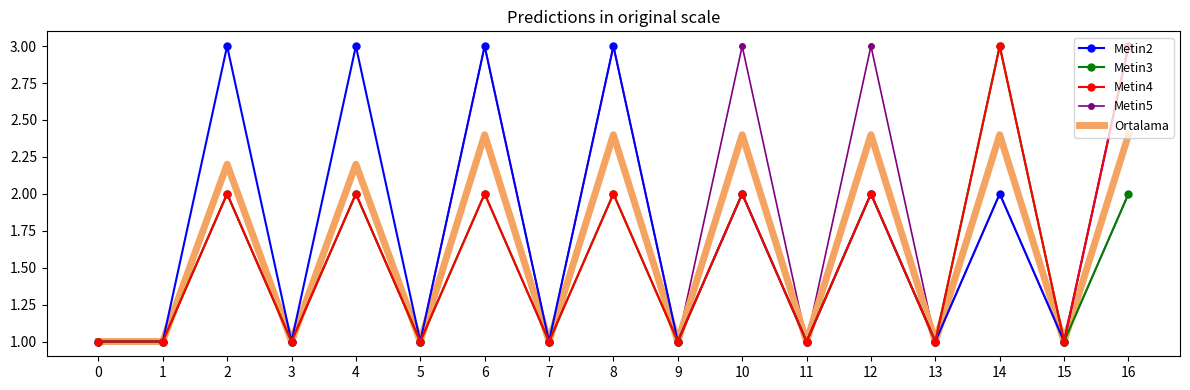

What is the minimum value shown in the chart?

1.0